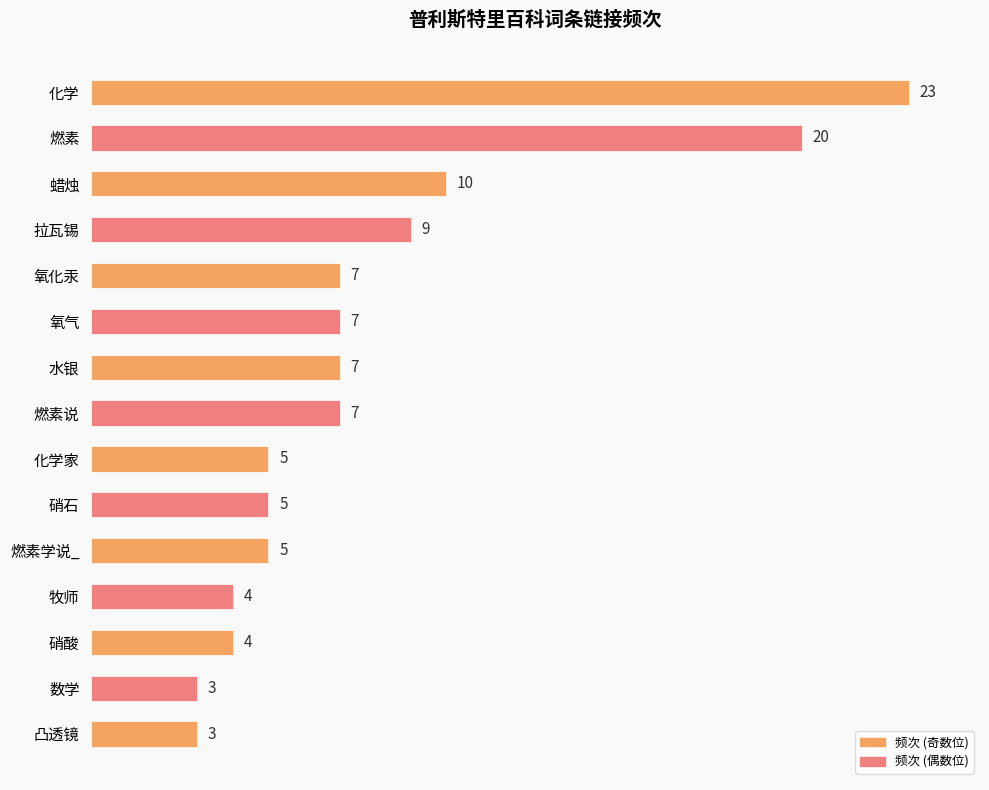

How many distinct data groups are displayed?

1